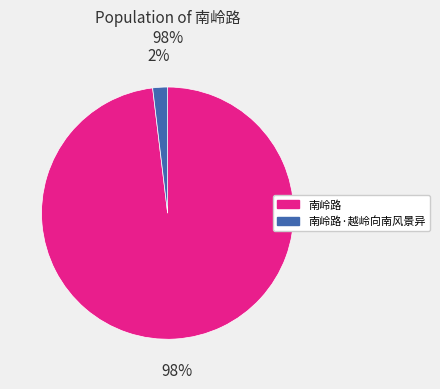

Between 南岭路 and 南岭路·越岭向南风景异, which is larger?

南岭路